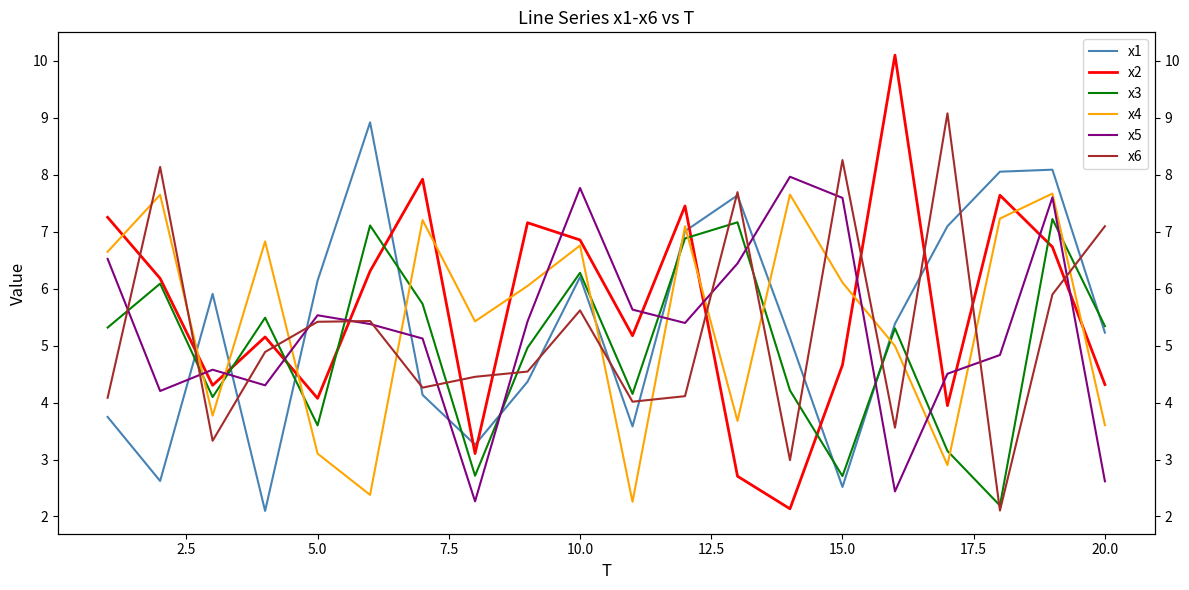

What is the maximum value shown in the chart?

10.1